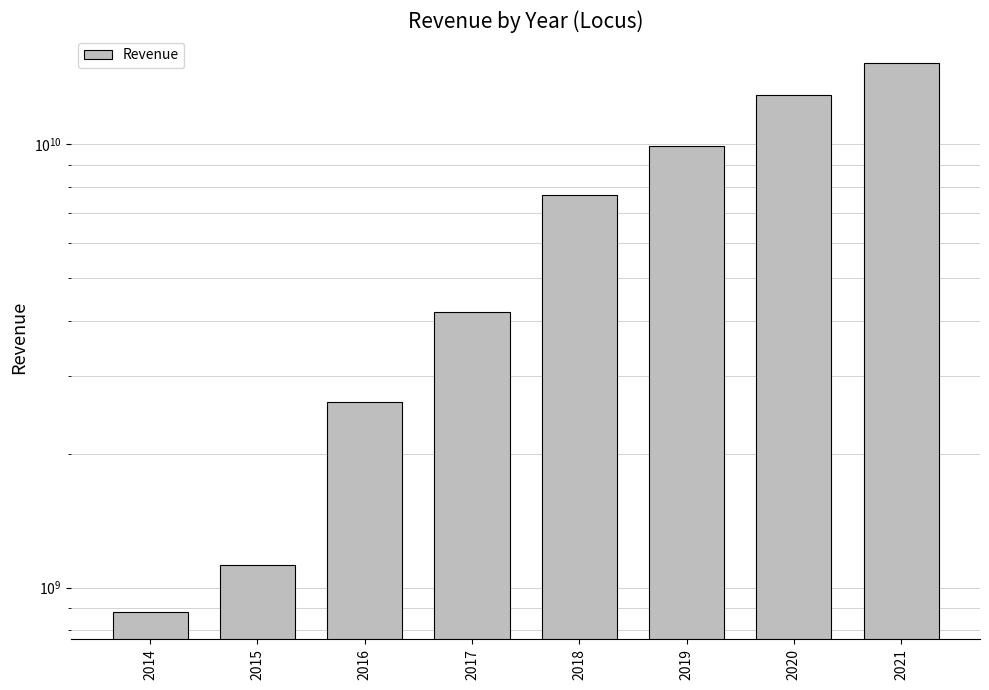

What is the change in value from 2014 to 2020?

+12076655000